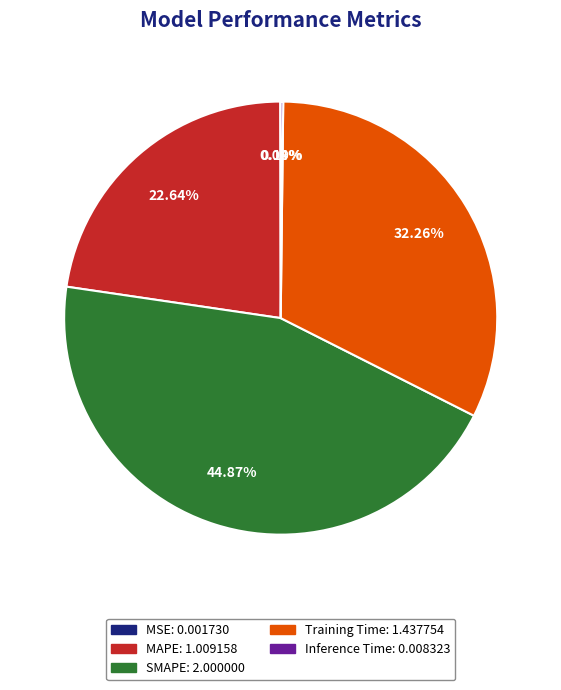

What percentage do Training Time and MAPE together represent?

54.9%